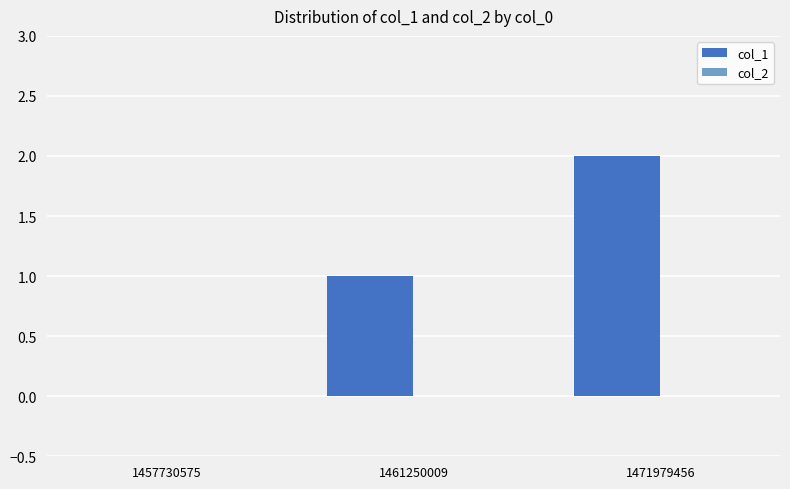

The chart shows a value of 0 at 1461250009. True or false?

False